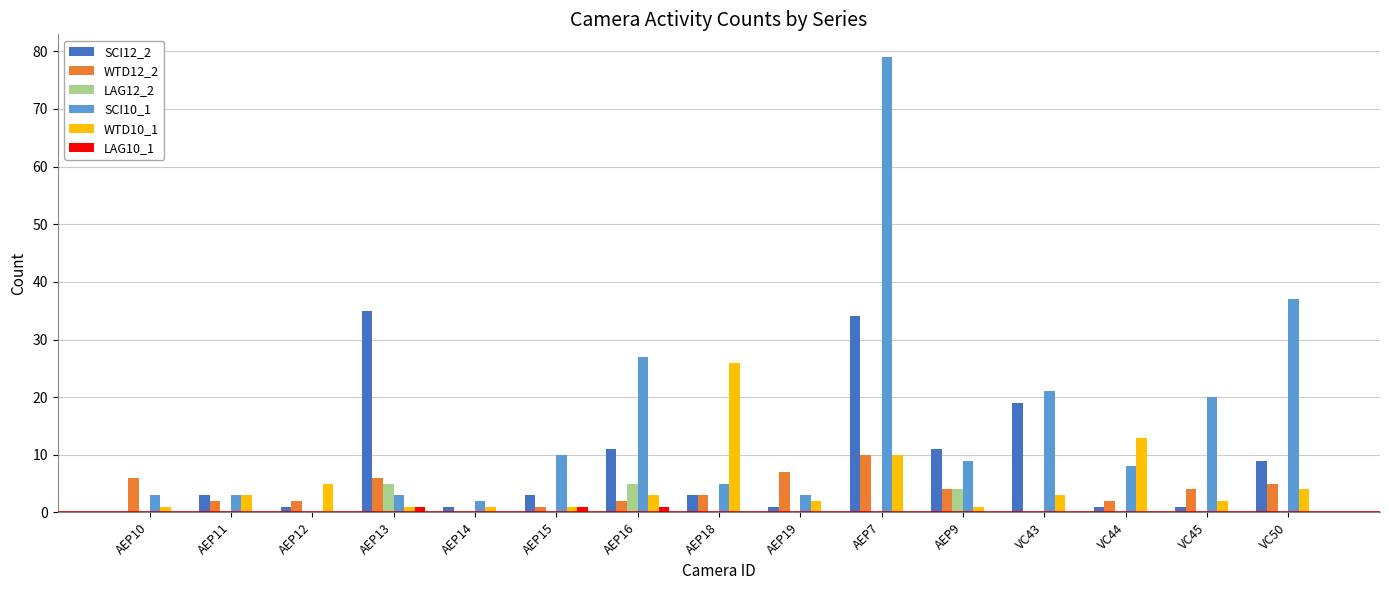

Is it true that LAG12_2 equals 0 at AEP14?

True